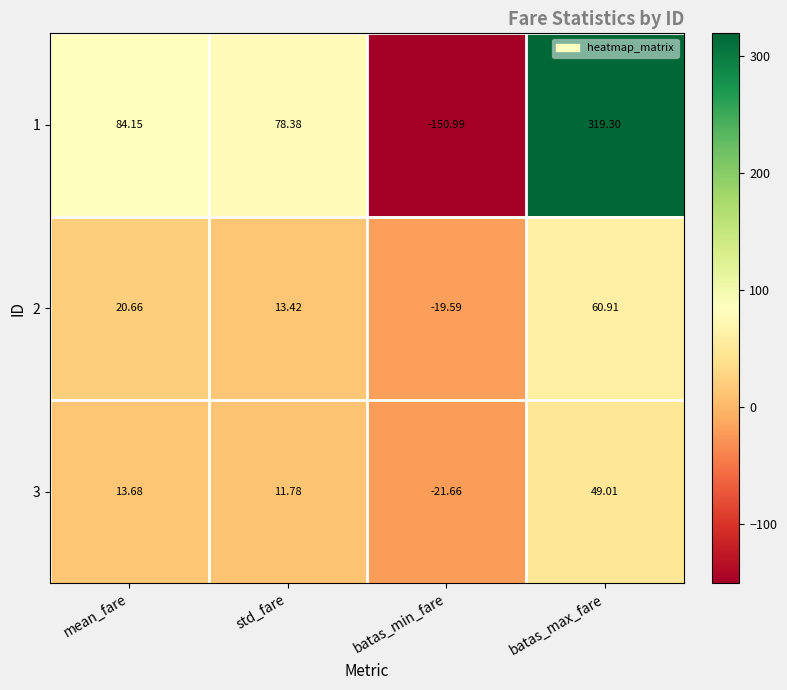

At which label is 3 closest to 13?

mean_fare